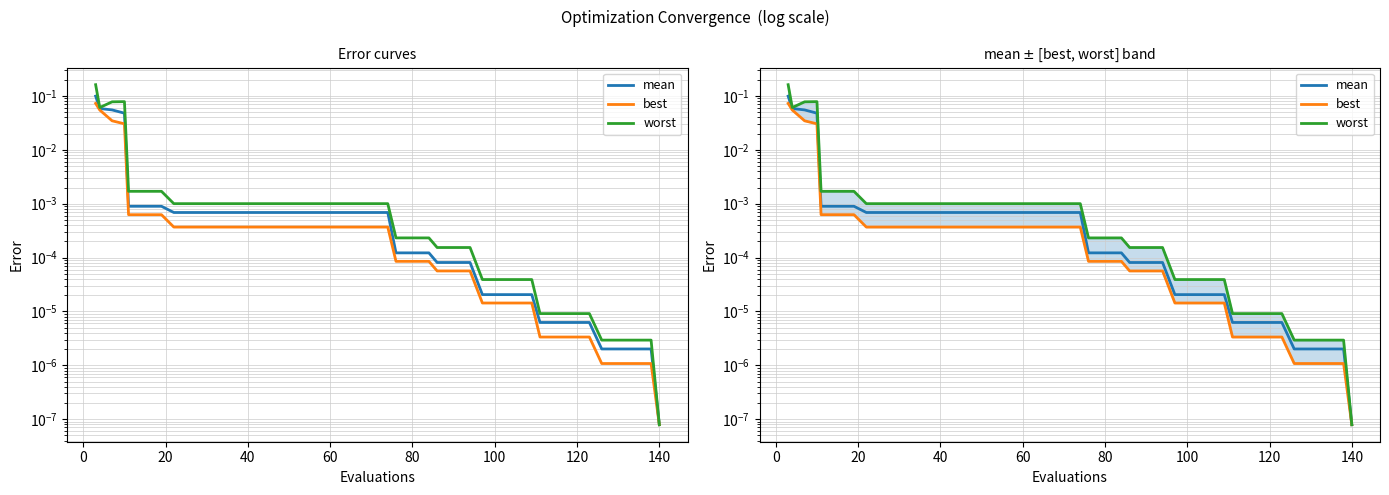

What is the difference between the maximum and second lowest values in the best series?

0.1